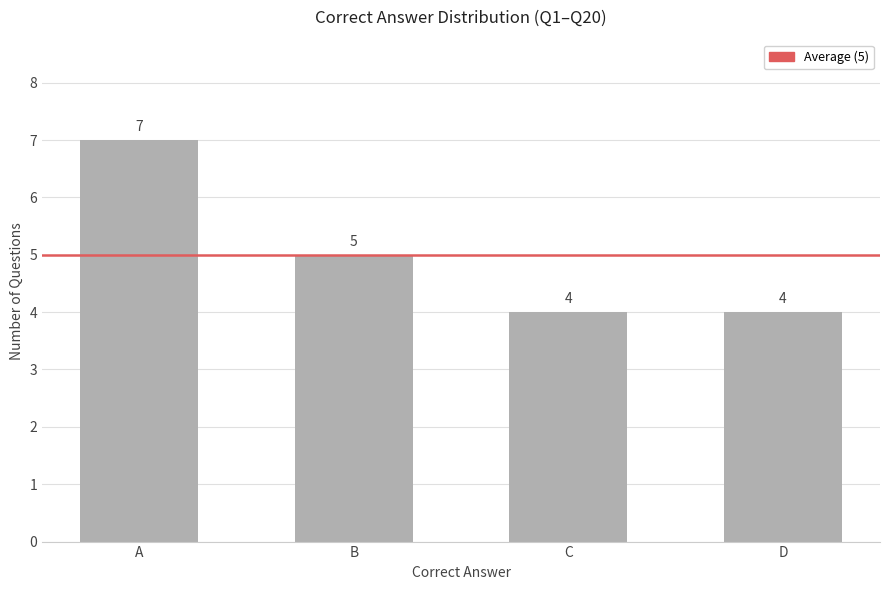

Count the values in the range 4 to 7.

4